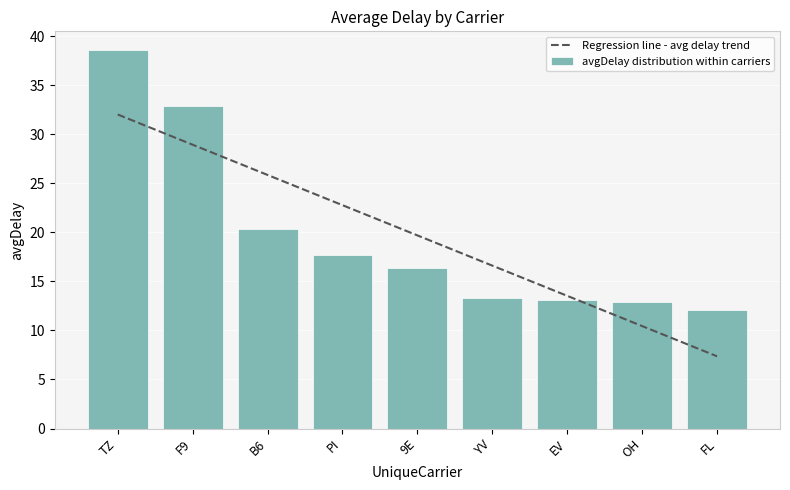

The chart shows a value of 12.0 at FL. True or false?

True